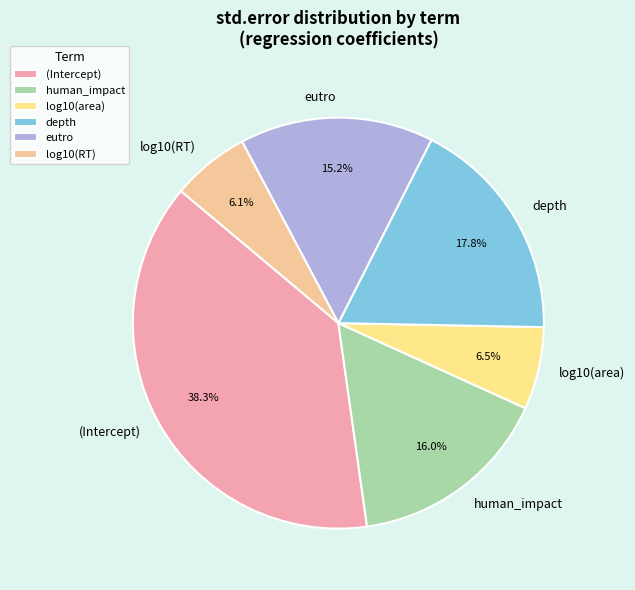

Does eutro account for over 50% of the chart?

No